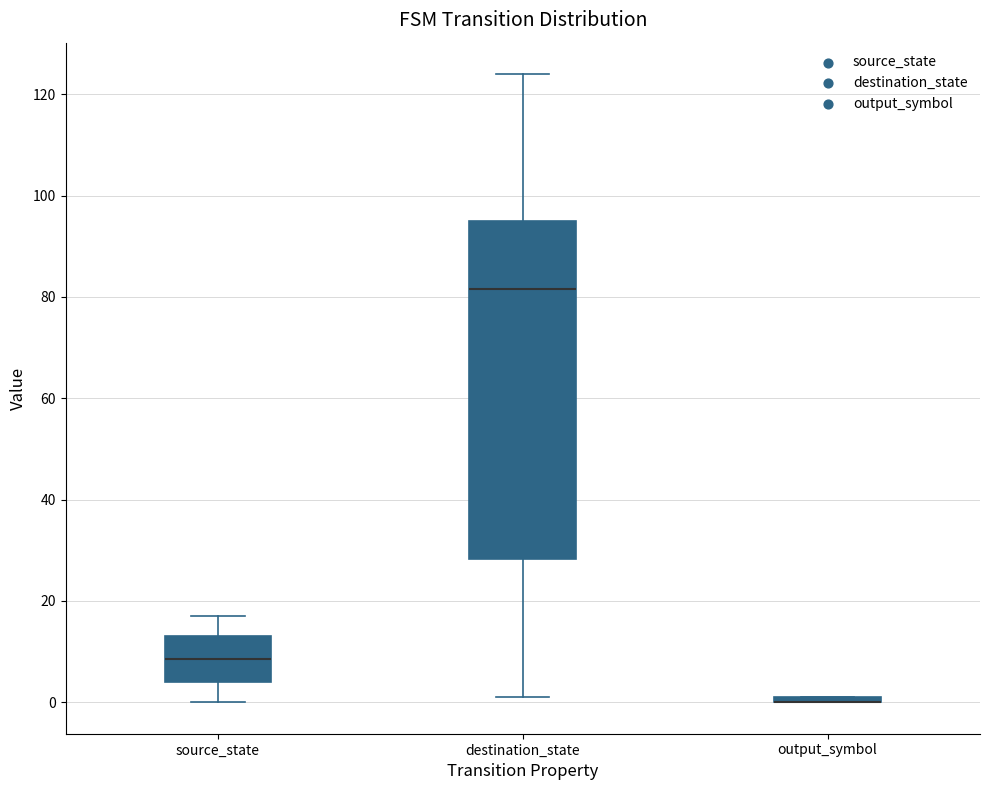

Comparing the boxes themselves (not the whiskers), which one is the tallest?

destination_state